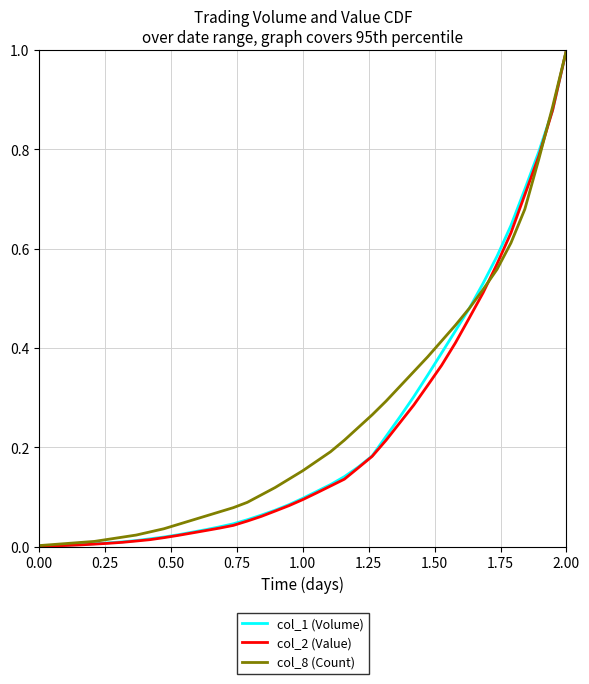

What is the maximum value for col_8 (Count)?

1.0